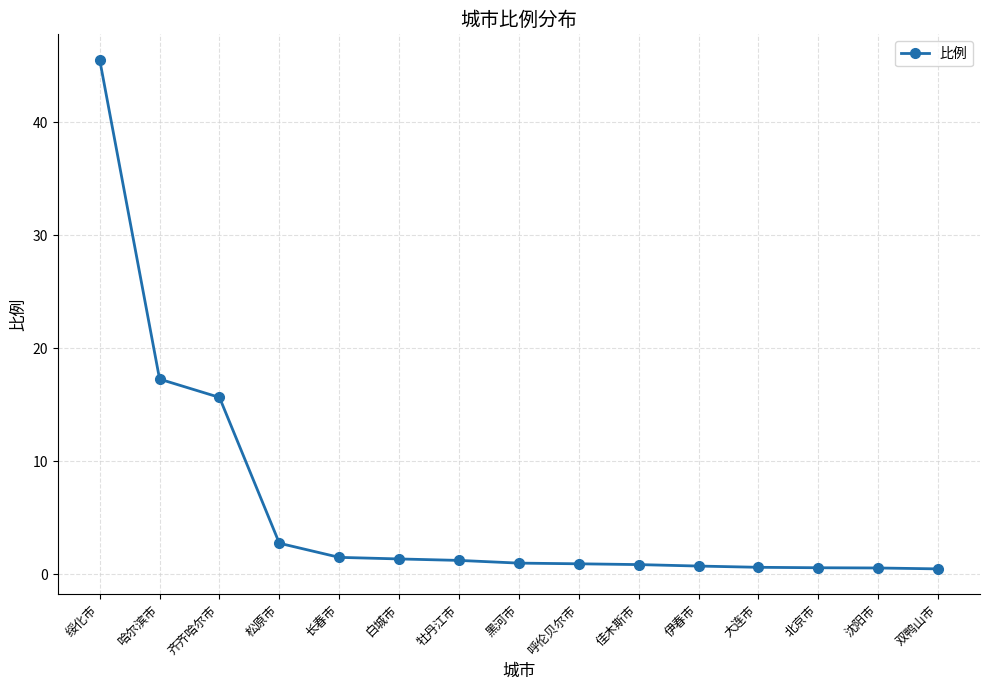

What is the approximate value at 哈尔滨市?

17.3